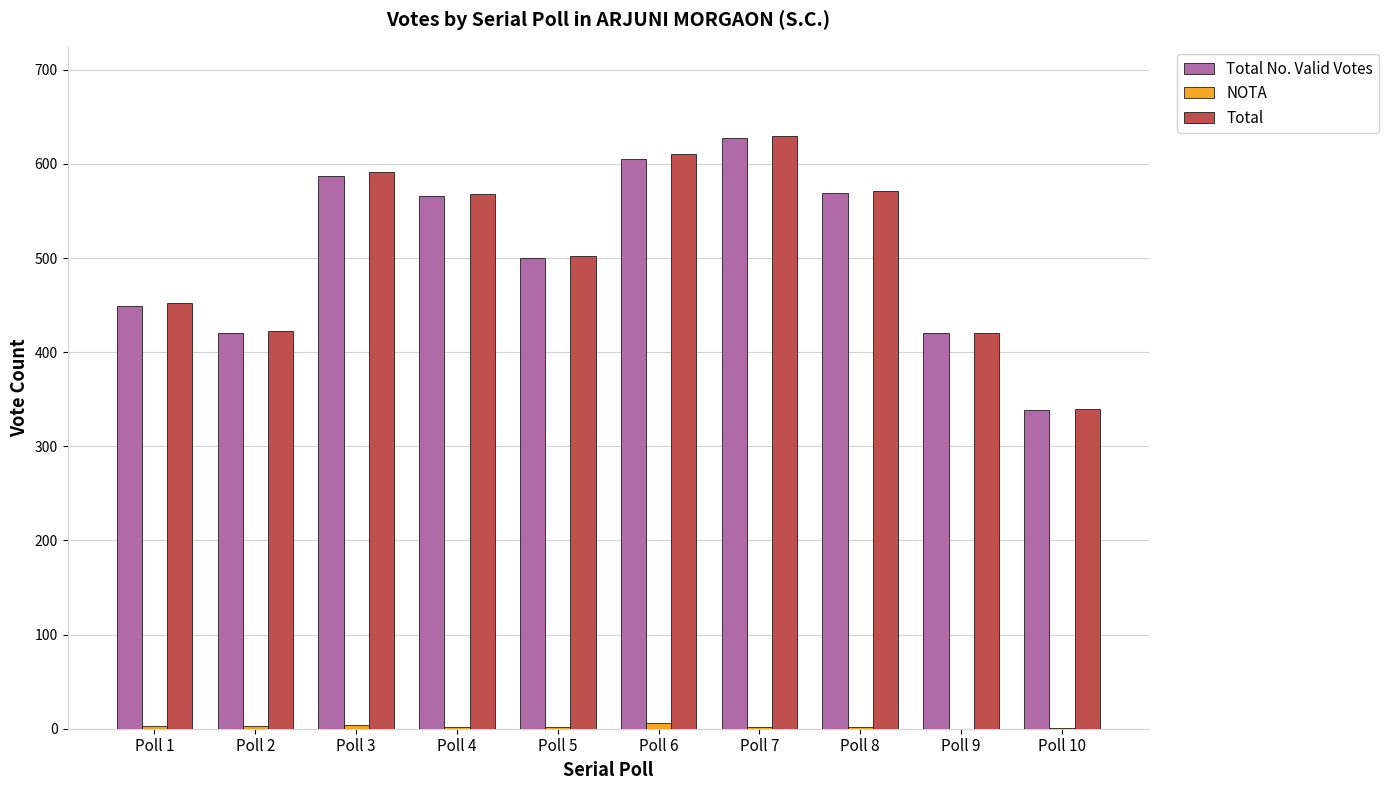

Are the bars grouped side by side (vs. stacked)?

Yes